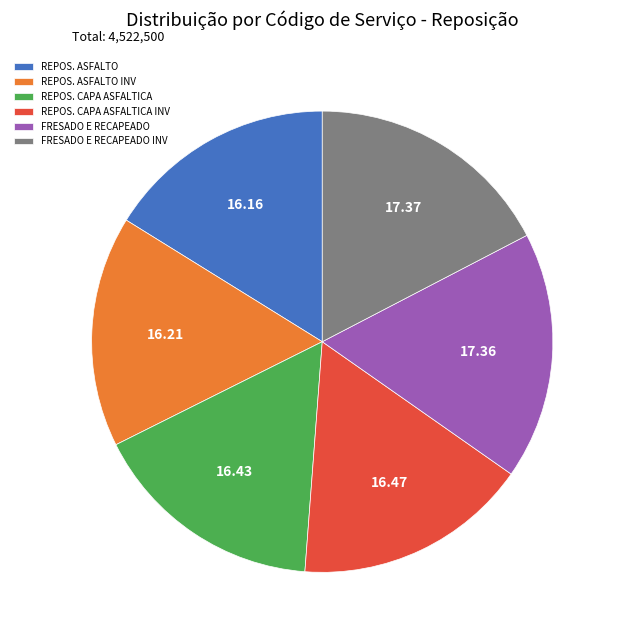

Do REPOS. CAPA ASFALTICA and REPOS. ASFALTO together represent more than half of the pie?

No